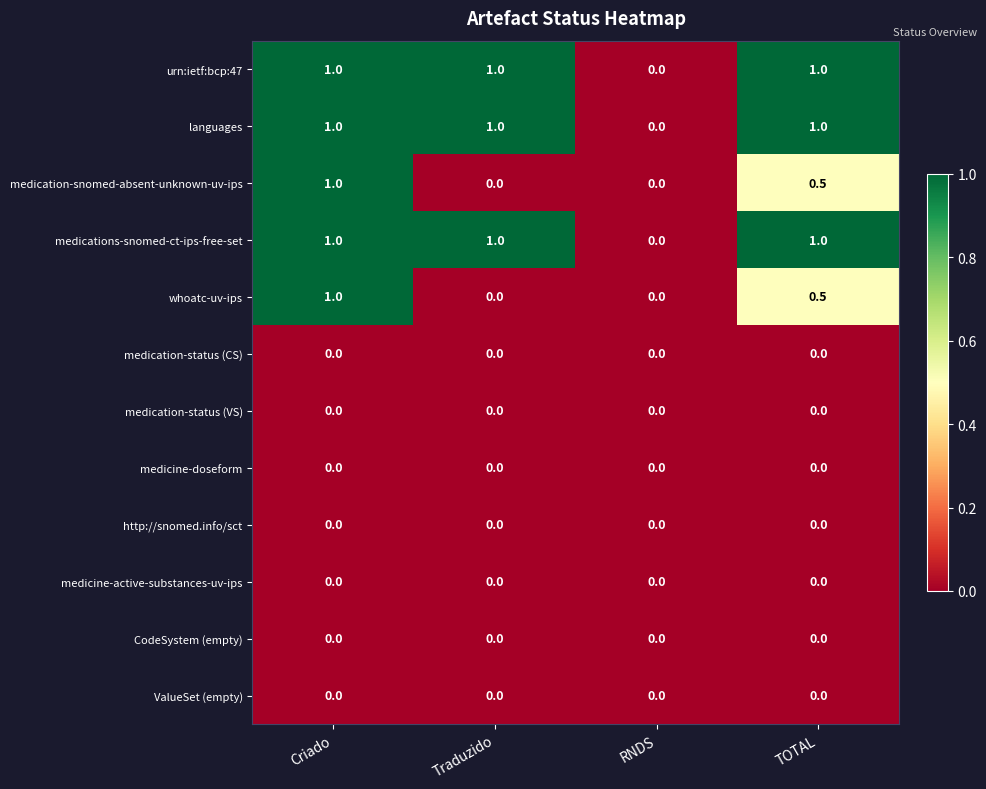

Count the medication-snomed-absent-unknown-uv-ips values in the range 0 to 1.

4